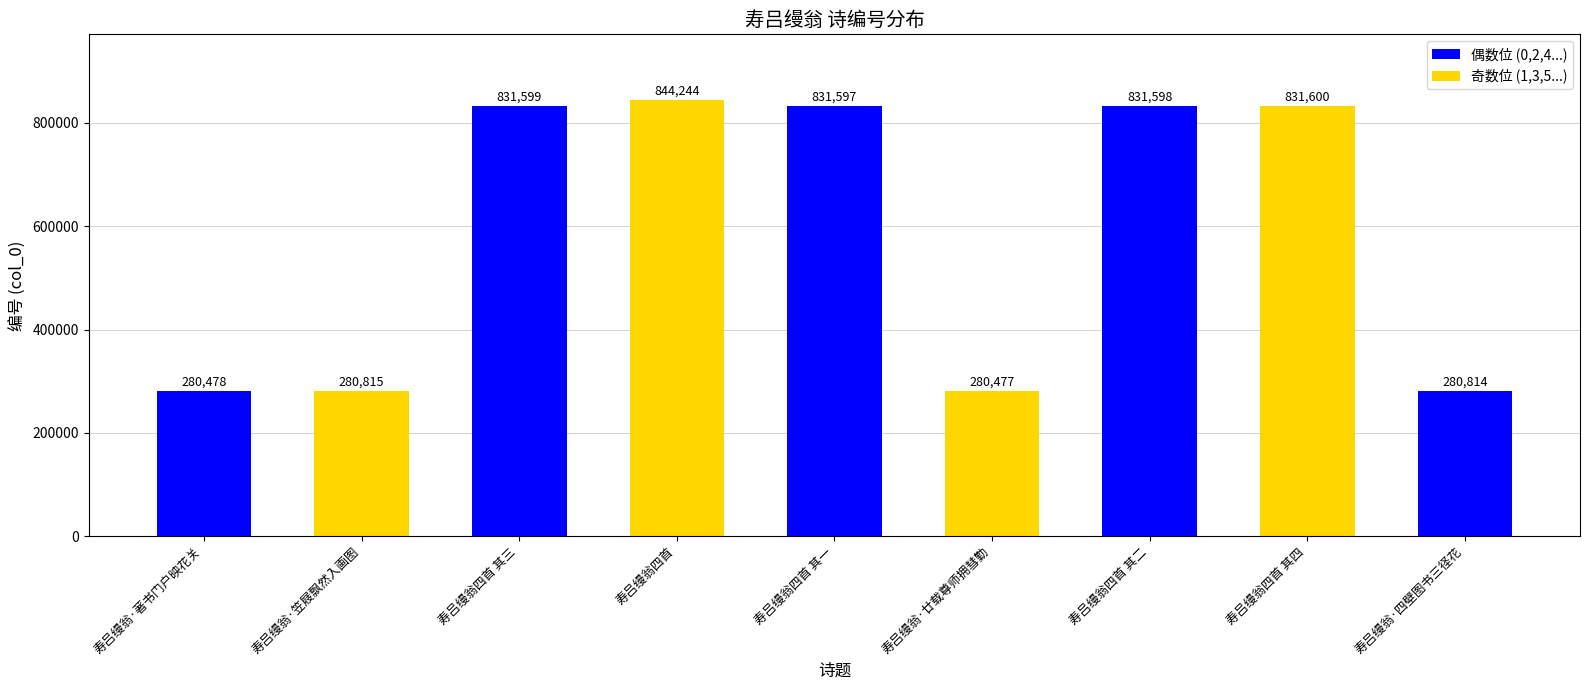

What value does the data have at 寿吕缦翁四首, to the nearest 50?

844250